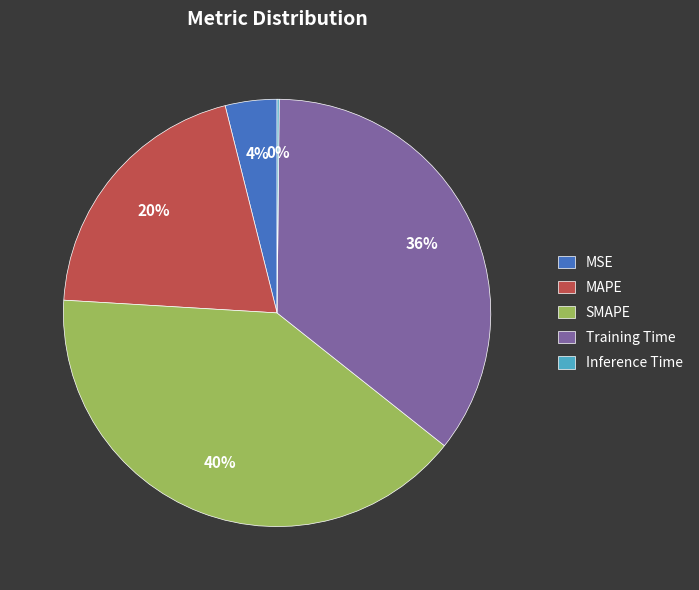

Combined, do SMAPE and Training Time account for over 50%?

Yes